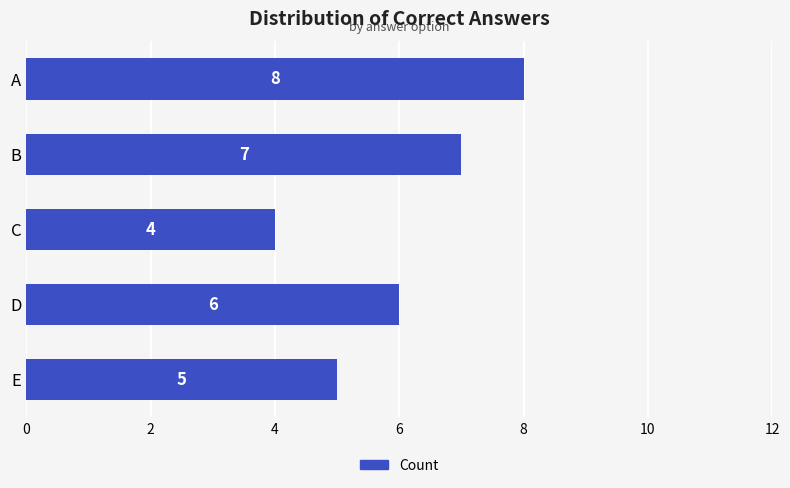

At which category does the chart reach its minimum across all series?

C